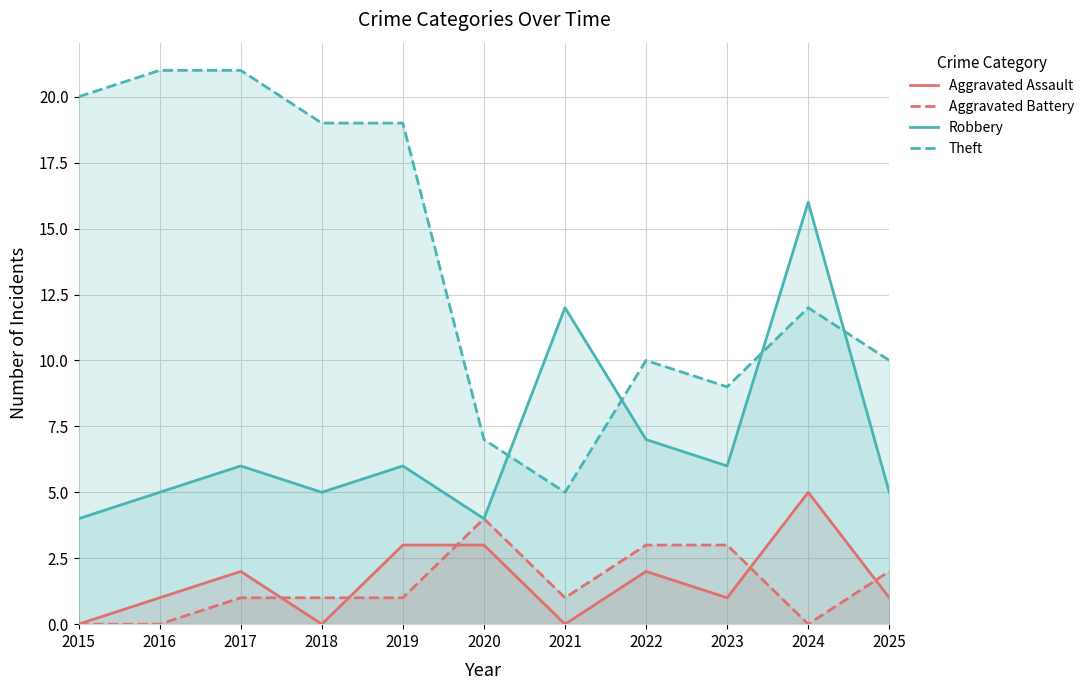

Does the chart have visible grid lines?

Yes